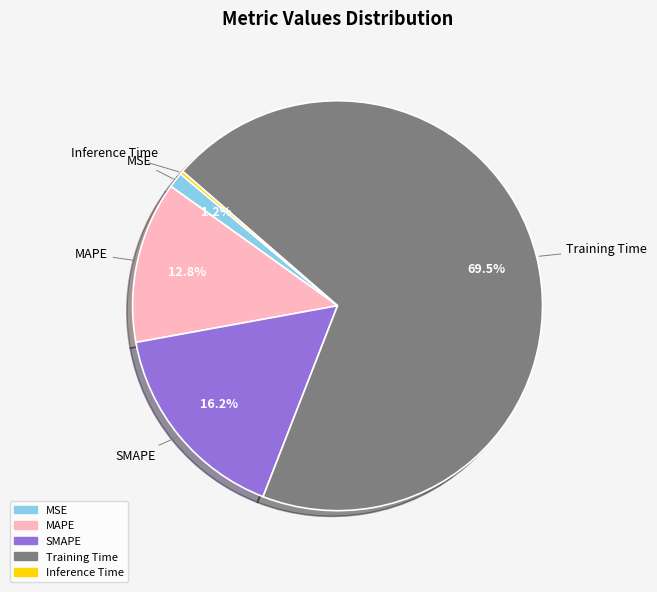

What is the majority slice?

Training Time